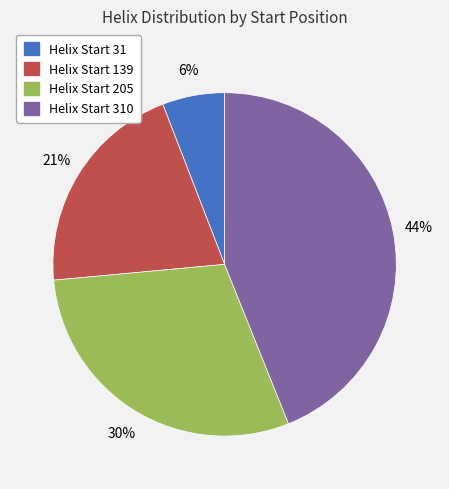

To the nearest percent, what is the average slice percentage?

25%